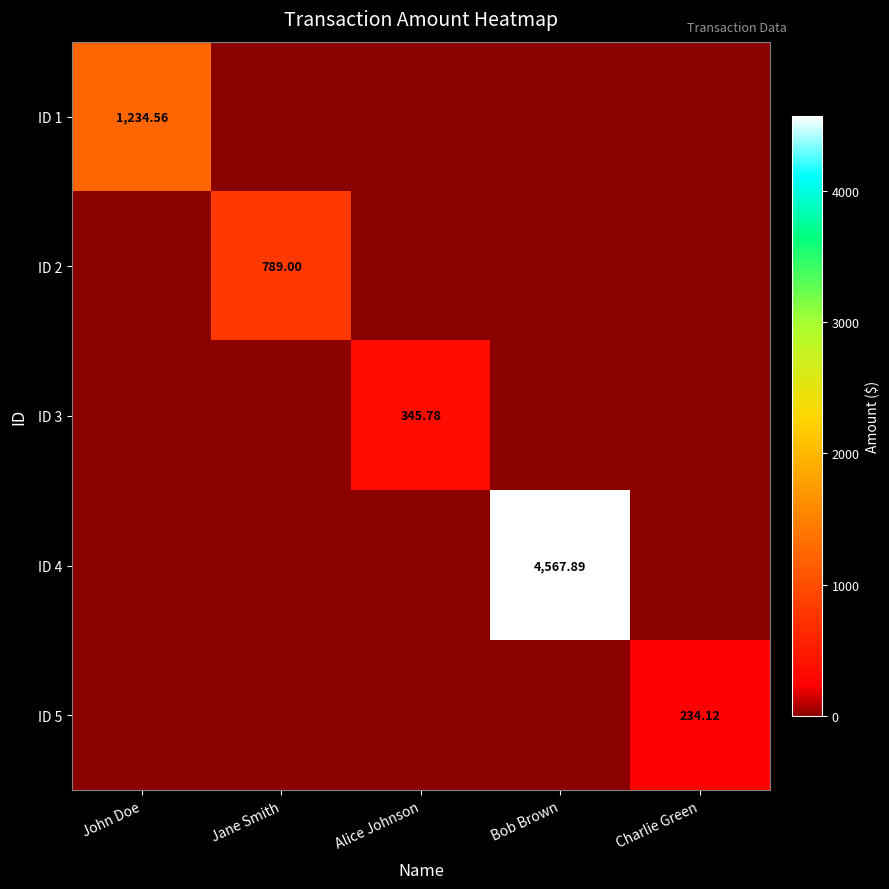

At which category is the sum across all series the highest?

Bob Brown